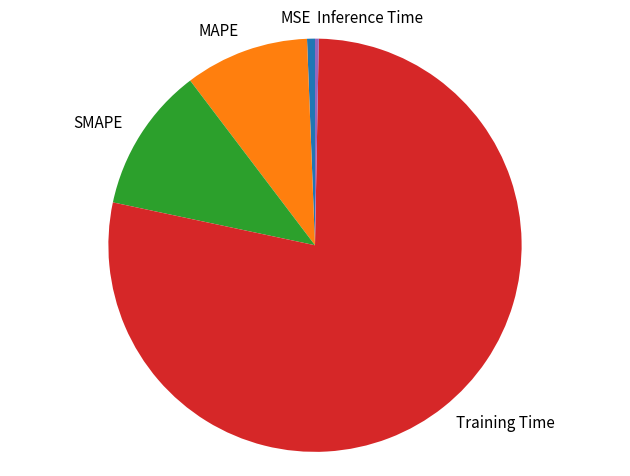

How many segments does this pie chart have?

5